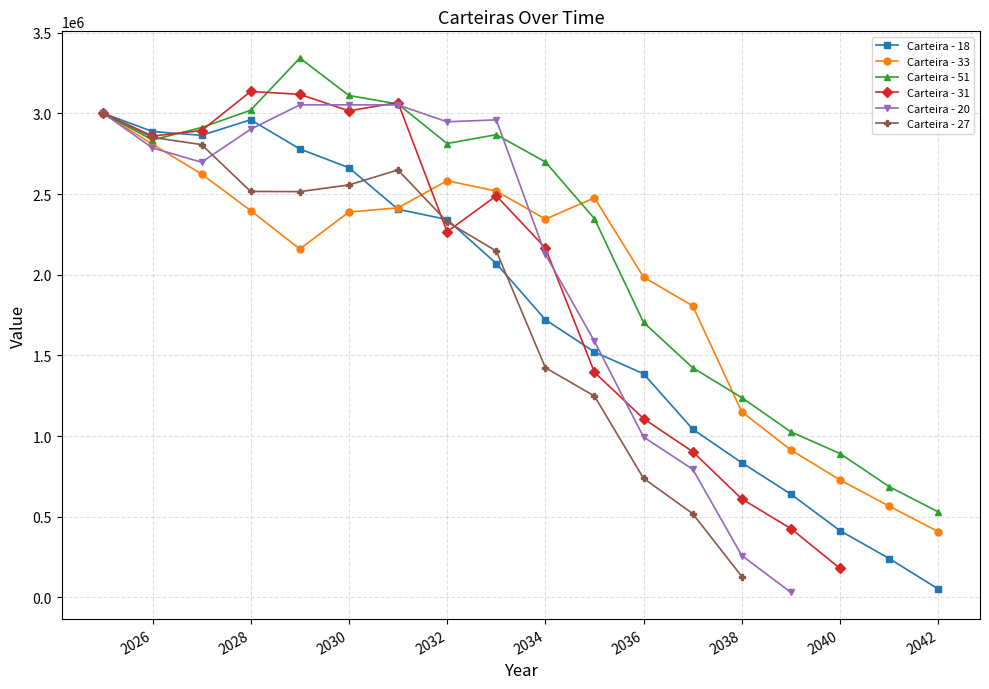

The value of Carteira - 18 at 2032-12-31 is 2069236.6. True or false?

True